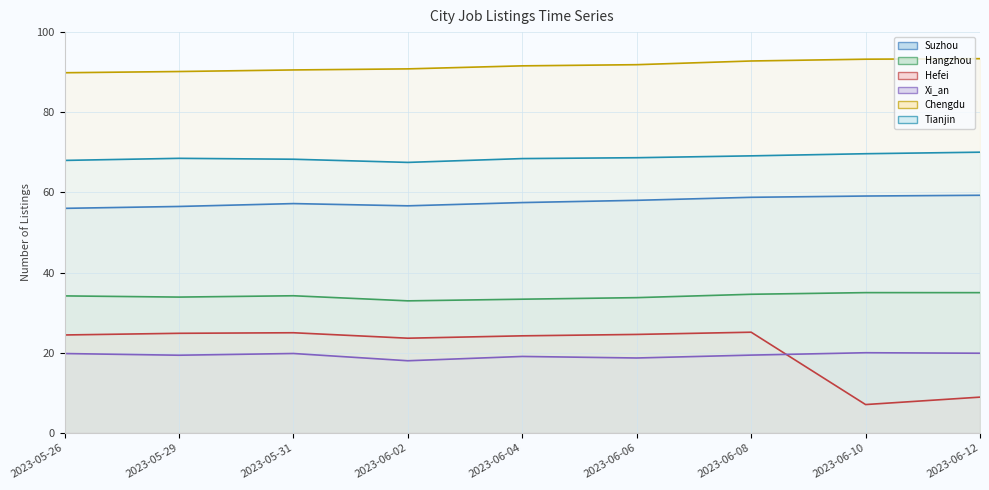

What is the label of the 3rd point from the right?

2023-06-08